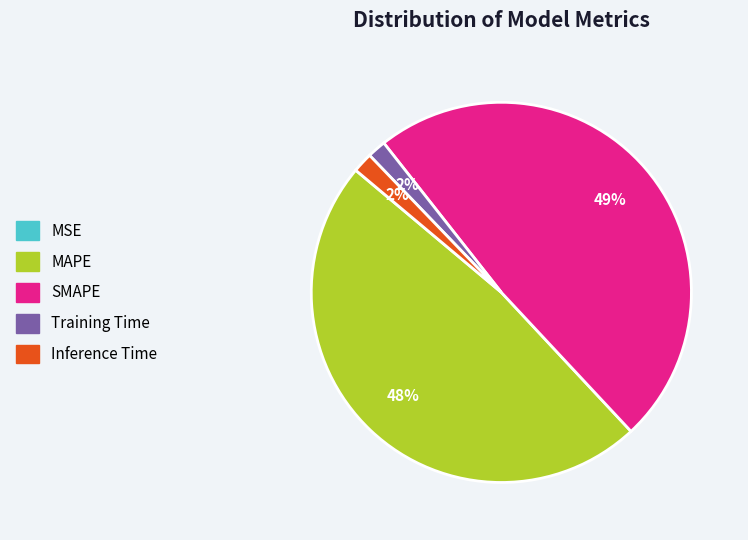

To the nearest percent, what is the difference between the largest and smallest slice percentages?

49%